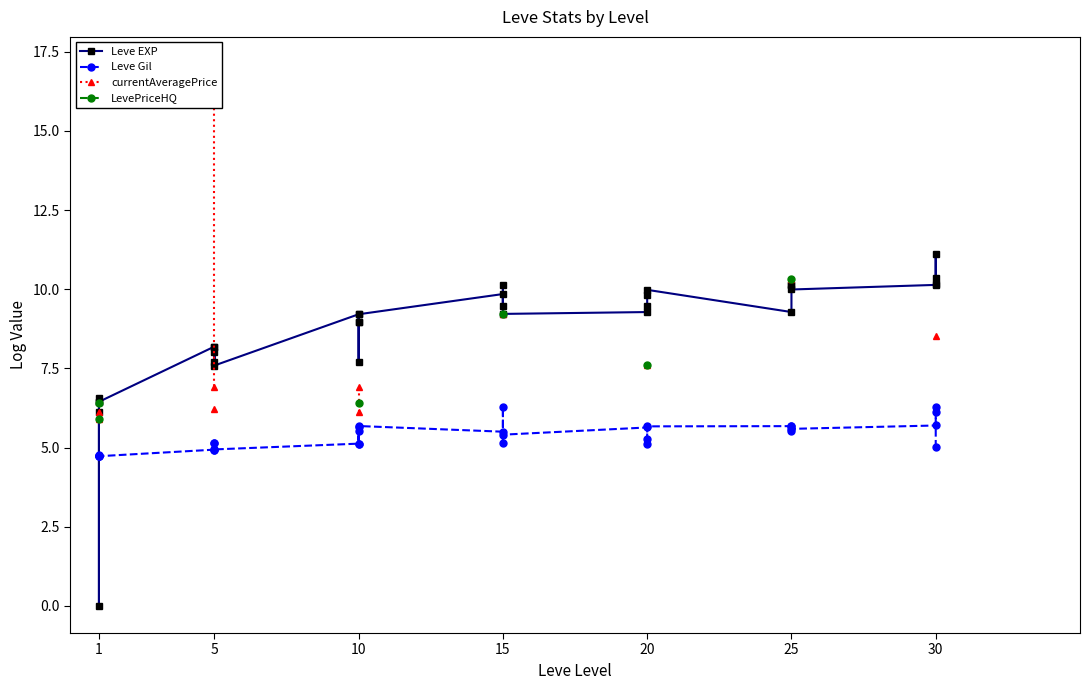

True or false: Leve EXP has more than 0 interior local peaks.

True